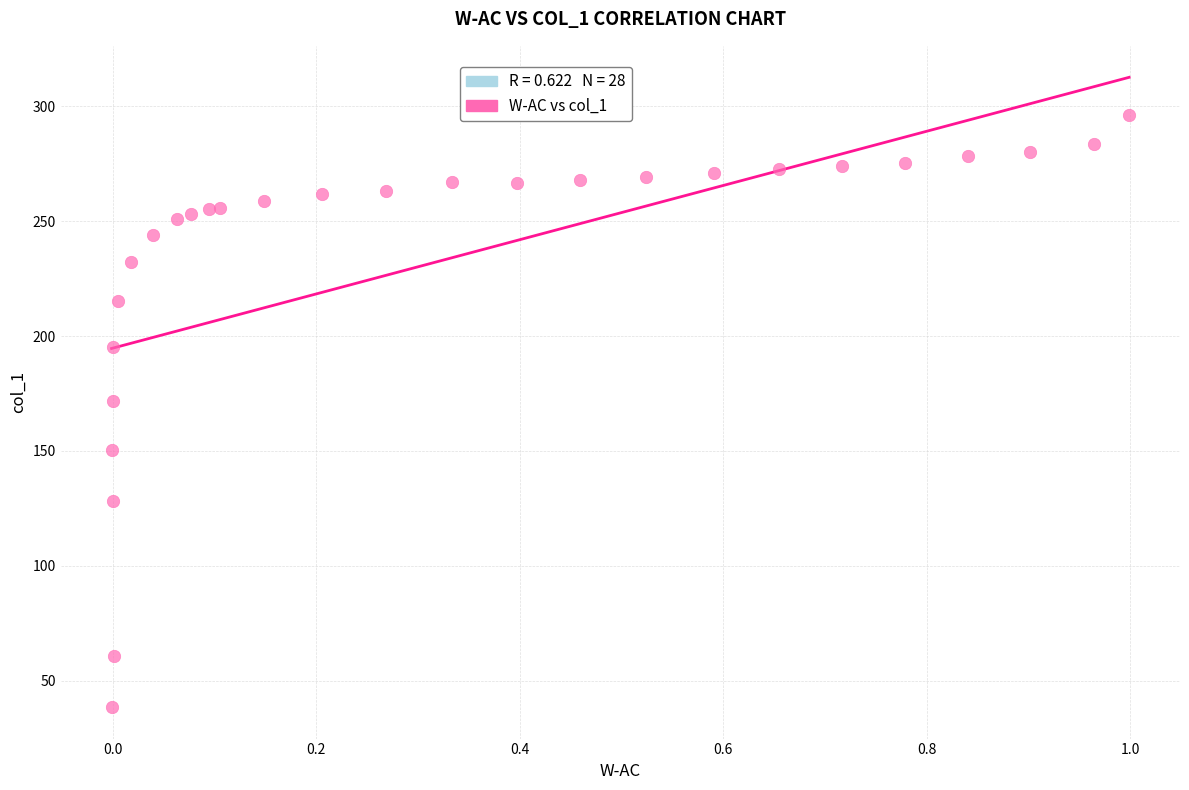

What Y value in the scatter plot is closest to 167?

171.7